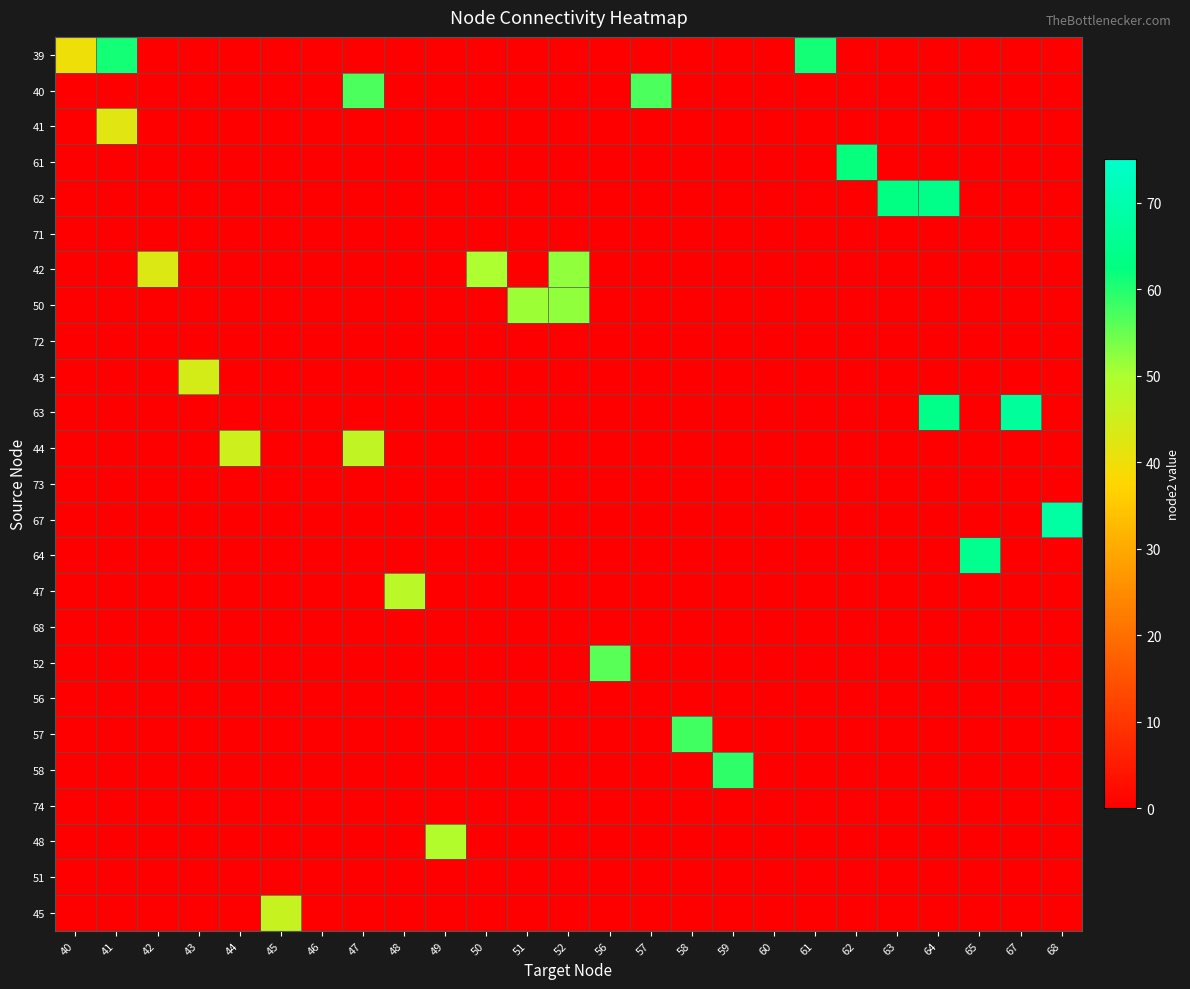

What is the total value across all series at 52?

104